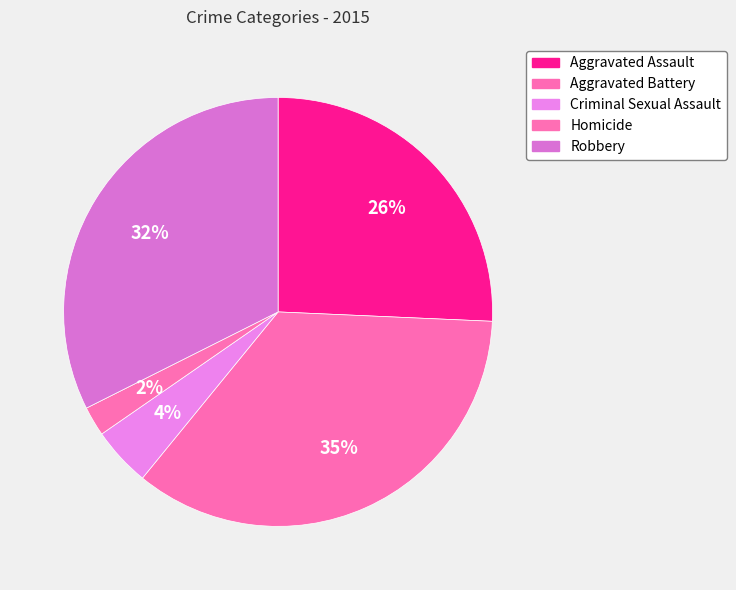

To the nearest percent, what is the combined percentage of Robbery and Homicide?

35%